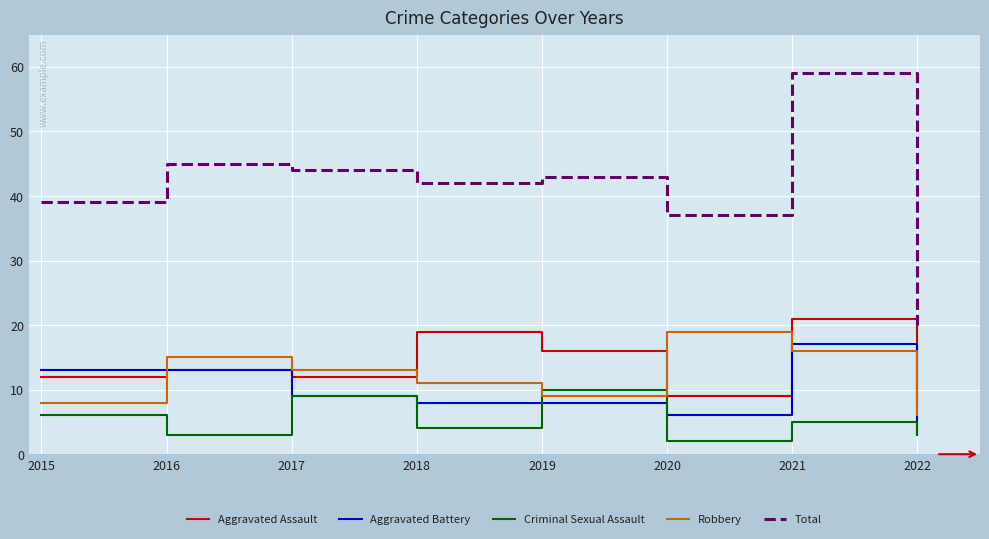

Reading right to left, list all the values displayed in this chart.

Aggravated Assault: 2022=8	2021=21	2020=9	2019=16	2018=19	2017=12	2016=13	2015=12
Aggravated Battery: 2022=3	2021=17	2020=6	2019=8	2018=8	2017=9	2016=13	2015=13
Criminal Sexual Assault: 2022=3	2021=5	2020=2	2019=10	2018=4	2017=9	2016=3	2015=6
Robbery: 2022=6	2021=16	2020=19	2019=9	2018=11	2017=13	2016=15	2015=8
Total: 2022=20	2021=59	2020=37	2019=43	2018=42	2017=44	2016=45	2015=39